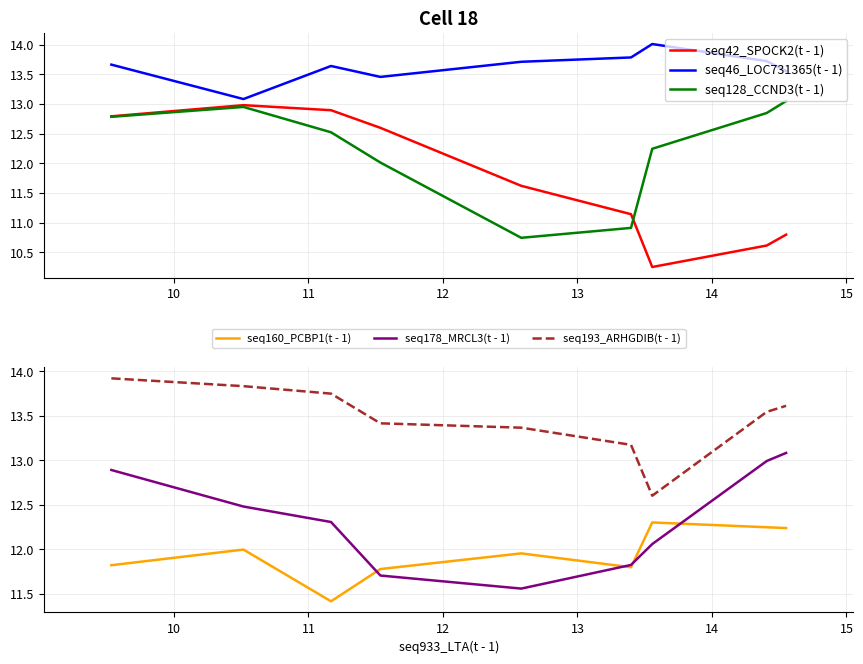

What is the maximum value for seq46_LOC731365(t - 1)?

14.0